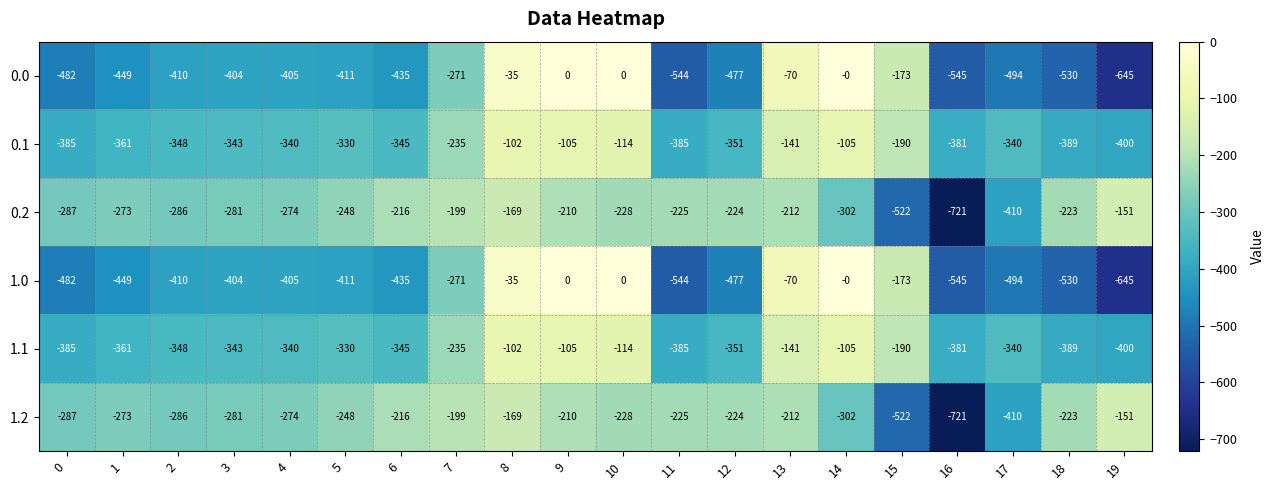

The value of 0.1 at 5 is -546. True or false?

False